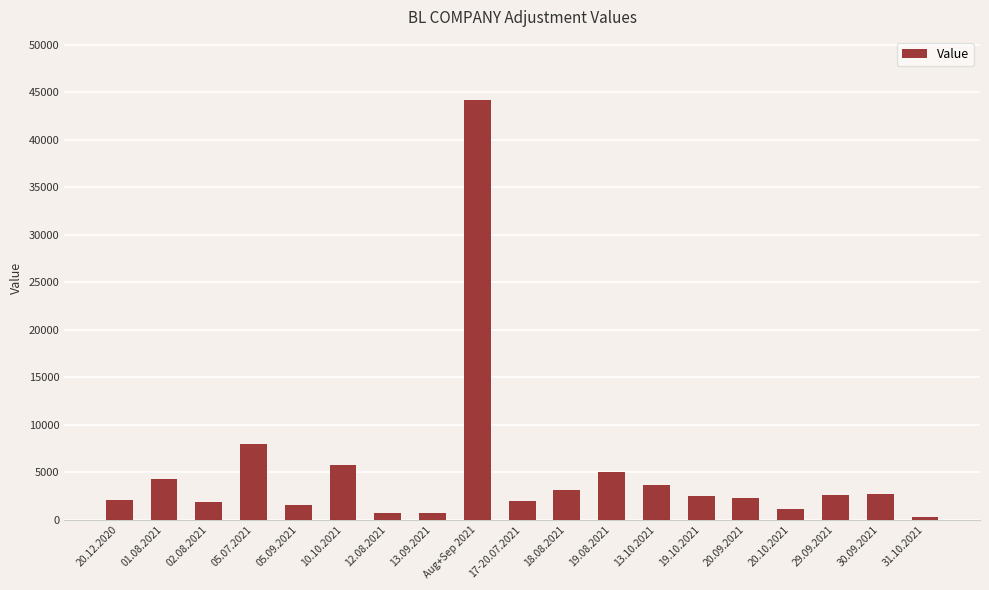

Which category has the highest value across all series?

Aug+Sep 2021